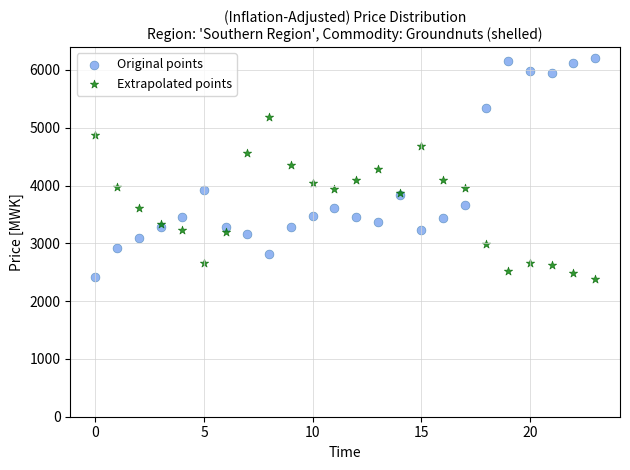

Which series has the largest Y range (max minus min)?

Original points